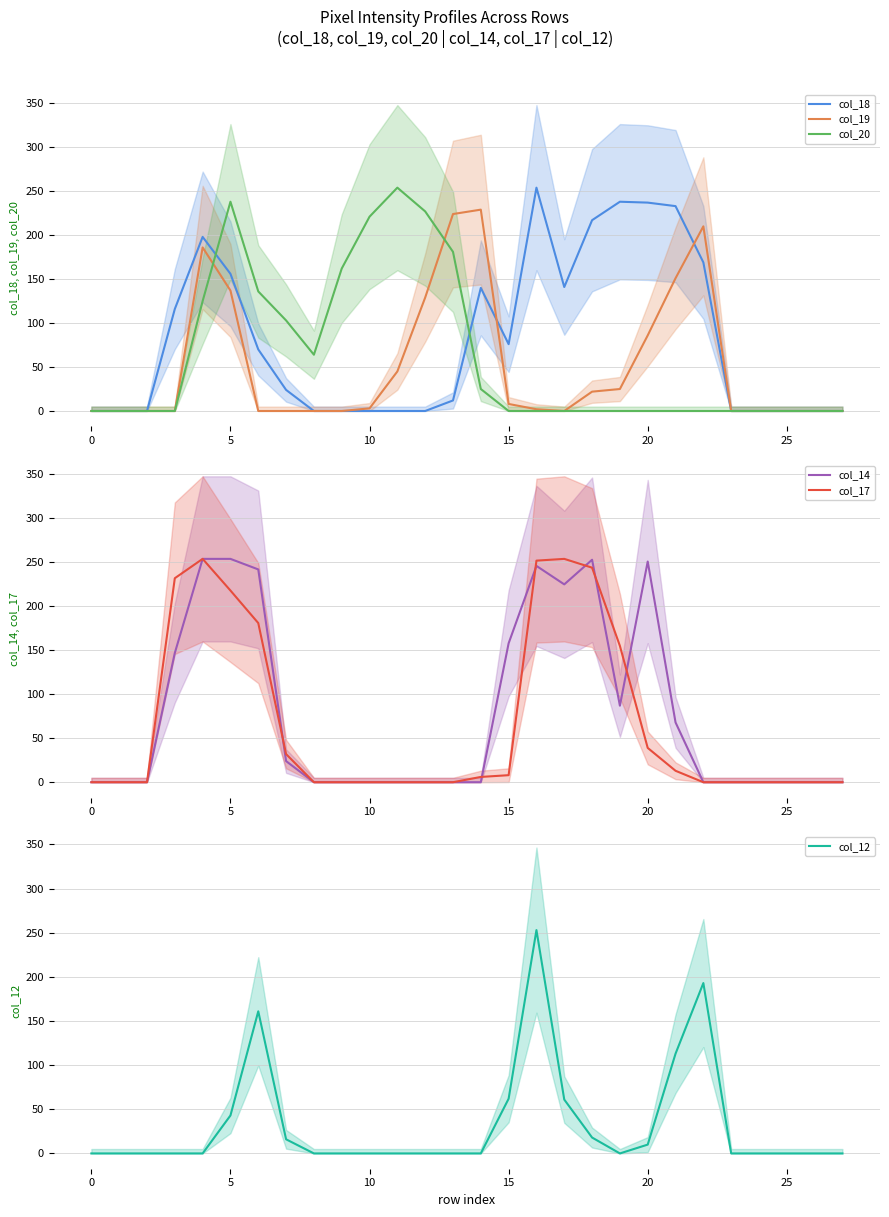

What is the label of the 27th point from the left?

26